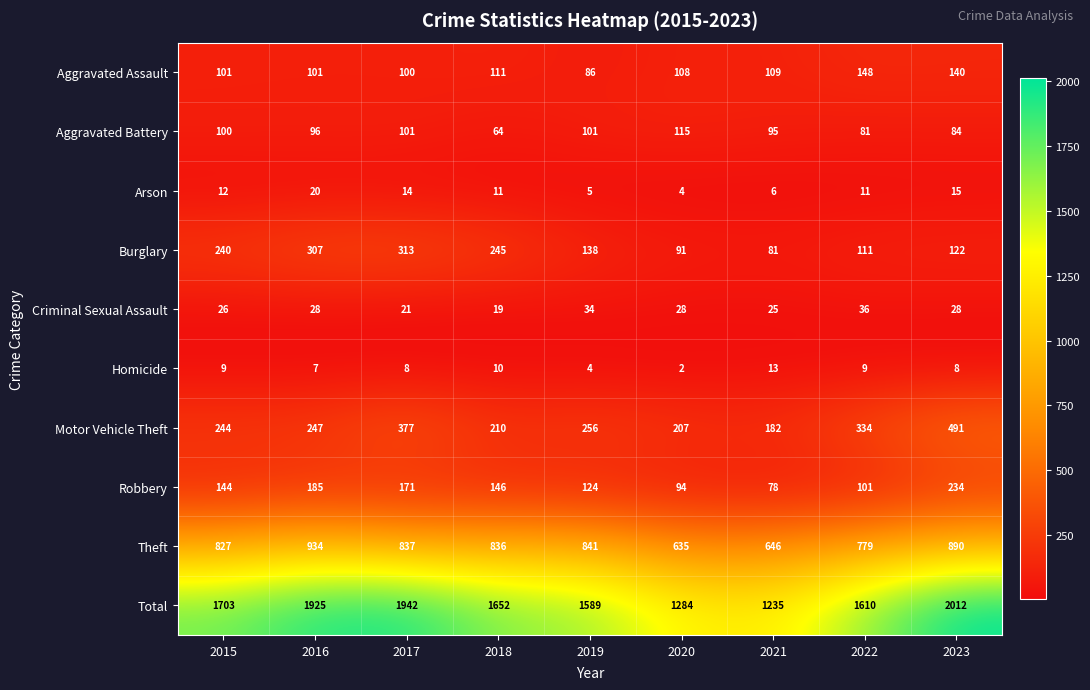

At which label does Homicide reach its minimum?

2020